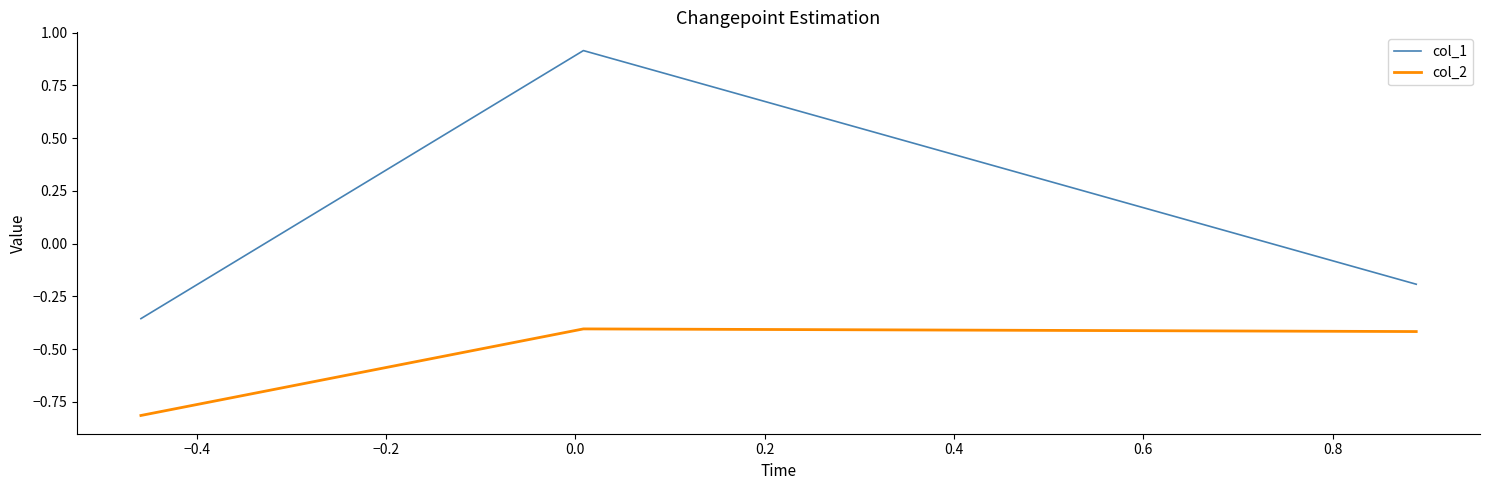

Which series has the largest range (max minus min)?

col_1